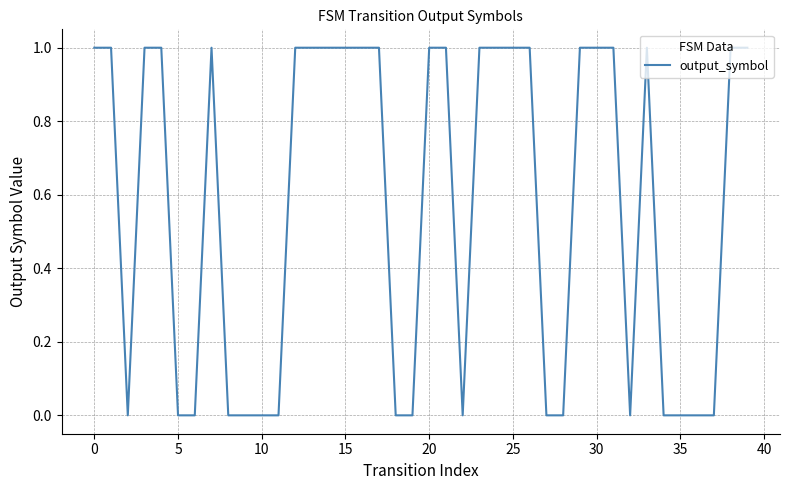

How many lines are shown in the chart?

1